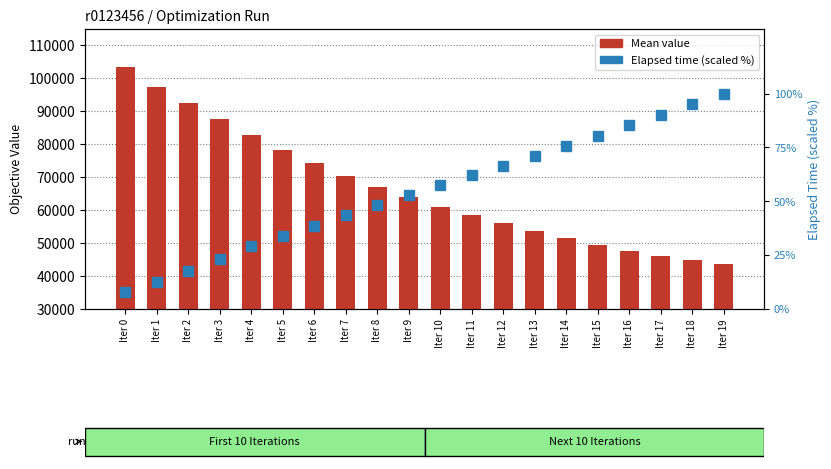

Are the bars grouped side by side (vs. stacked)?

Yes